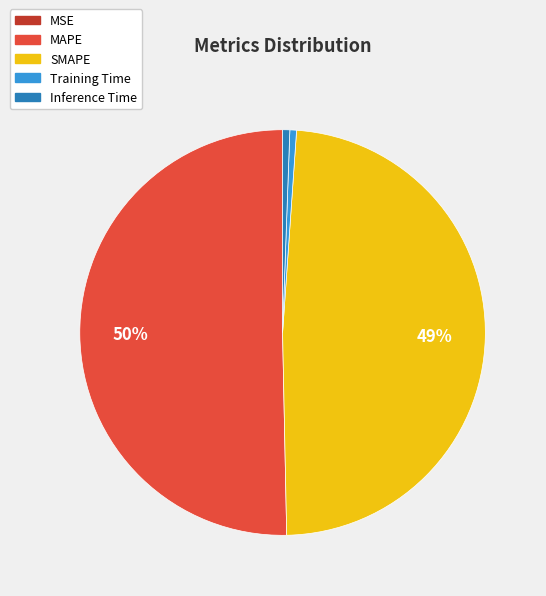

Is the sum of Training Time and SMAPE greater than half?

No